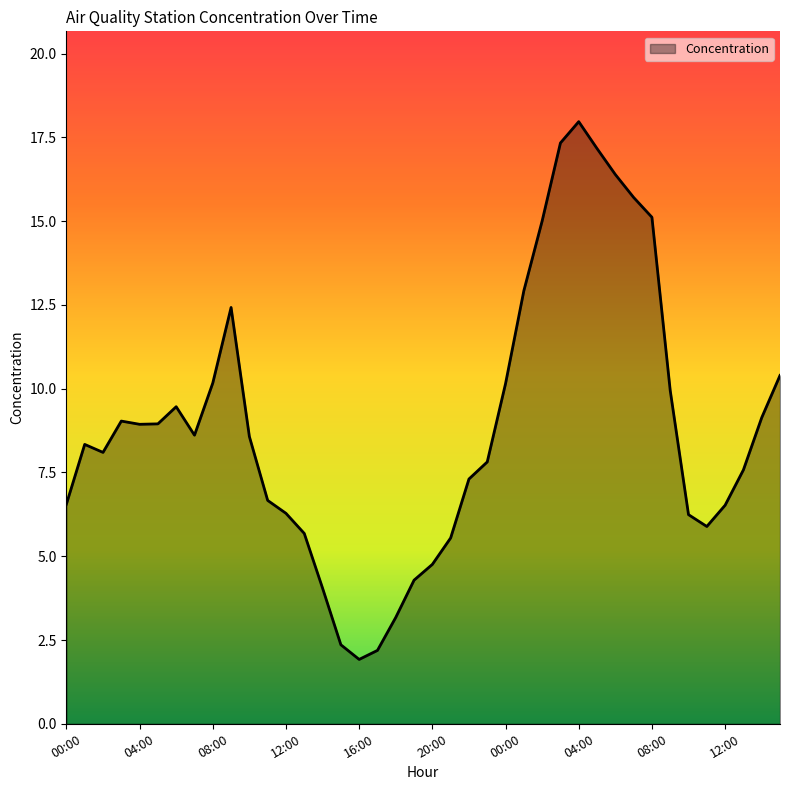

What is the greatest value displayed?

18.0